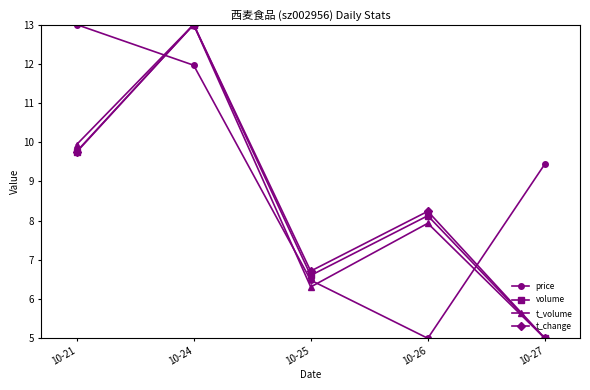

How many lines are shown in the chart?

4